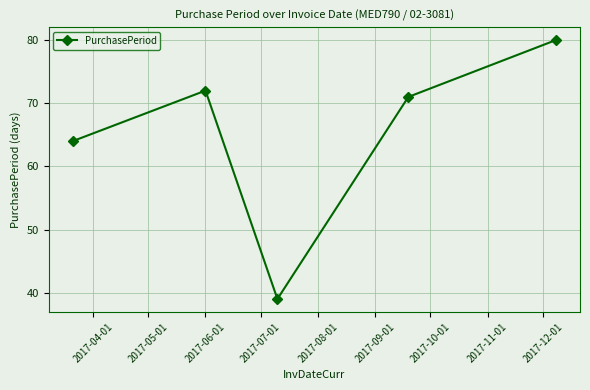

What is the maximum value shown in the chart?

80